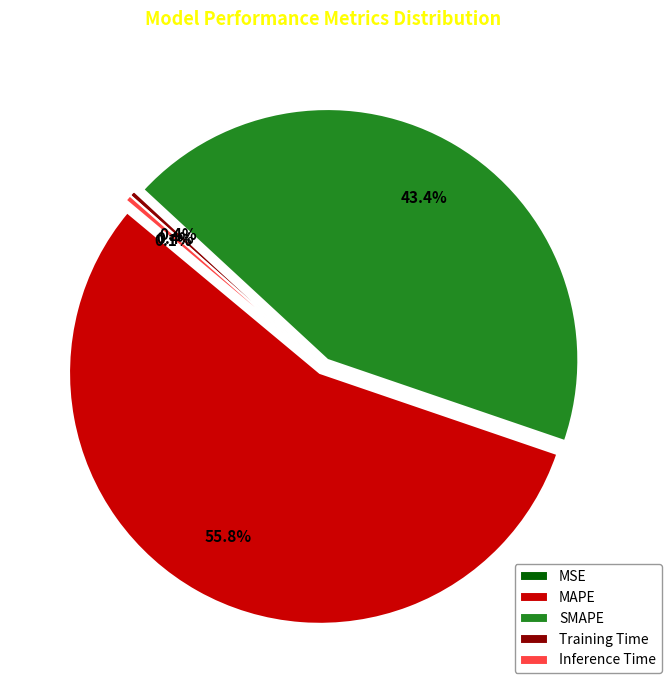

Do SMAPE and Inference Time together represent more than half of the pie?

No